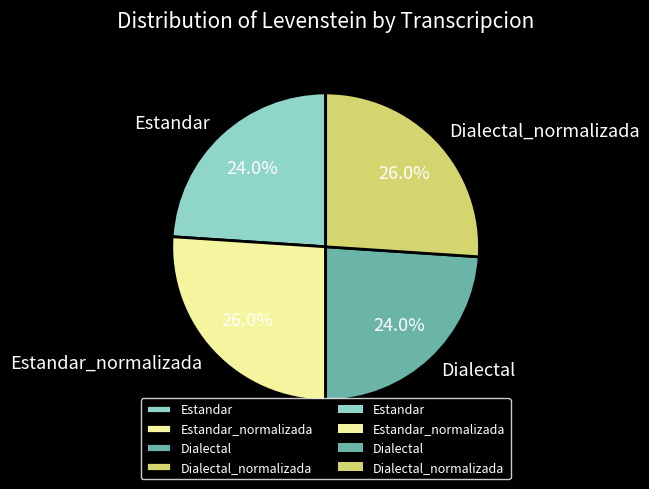

To the nearest percent, what is the combined percentage of Dialectal_normalizada and Estandar?

50%